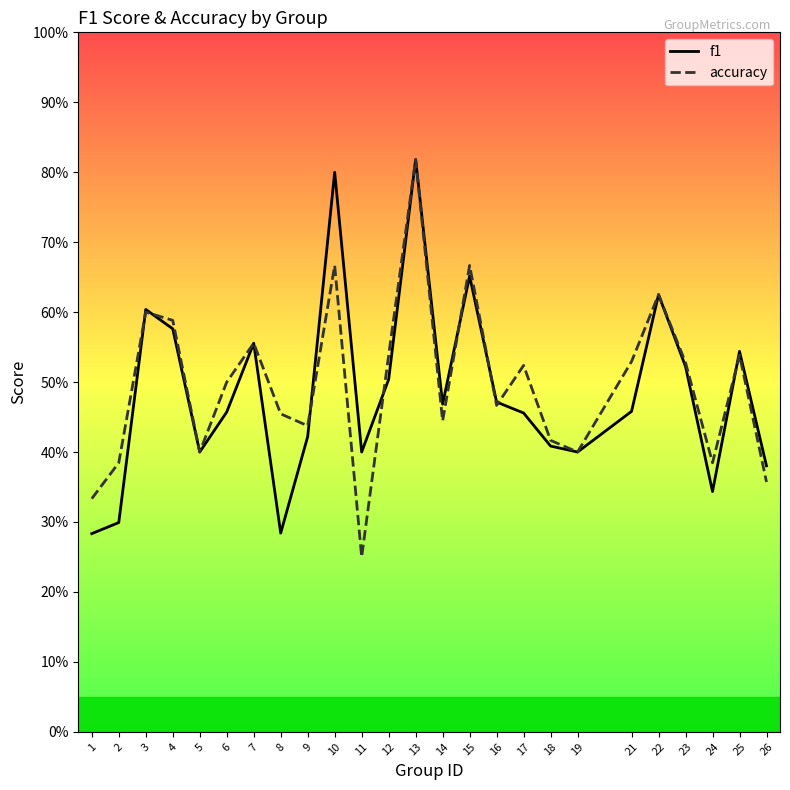

What is the difference between the f1 values at 6 and 3?

0.1